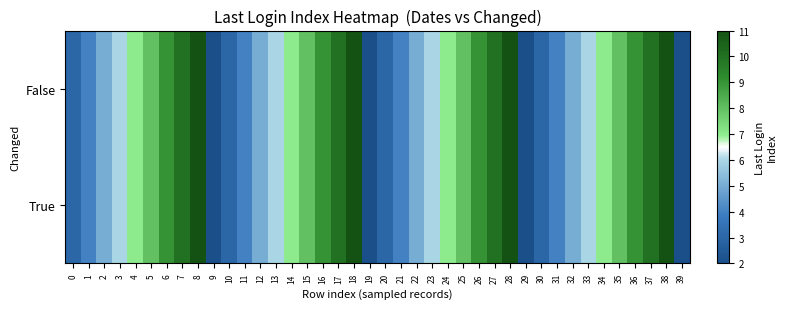

What is the total value across all series at 34?

14